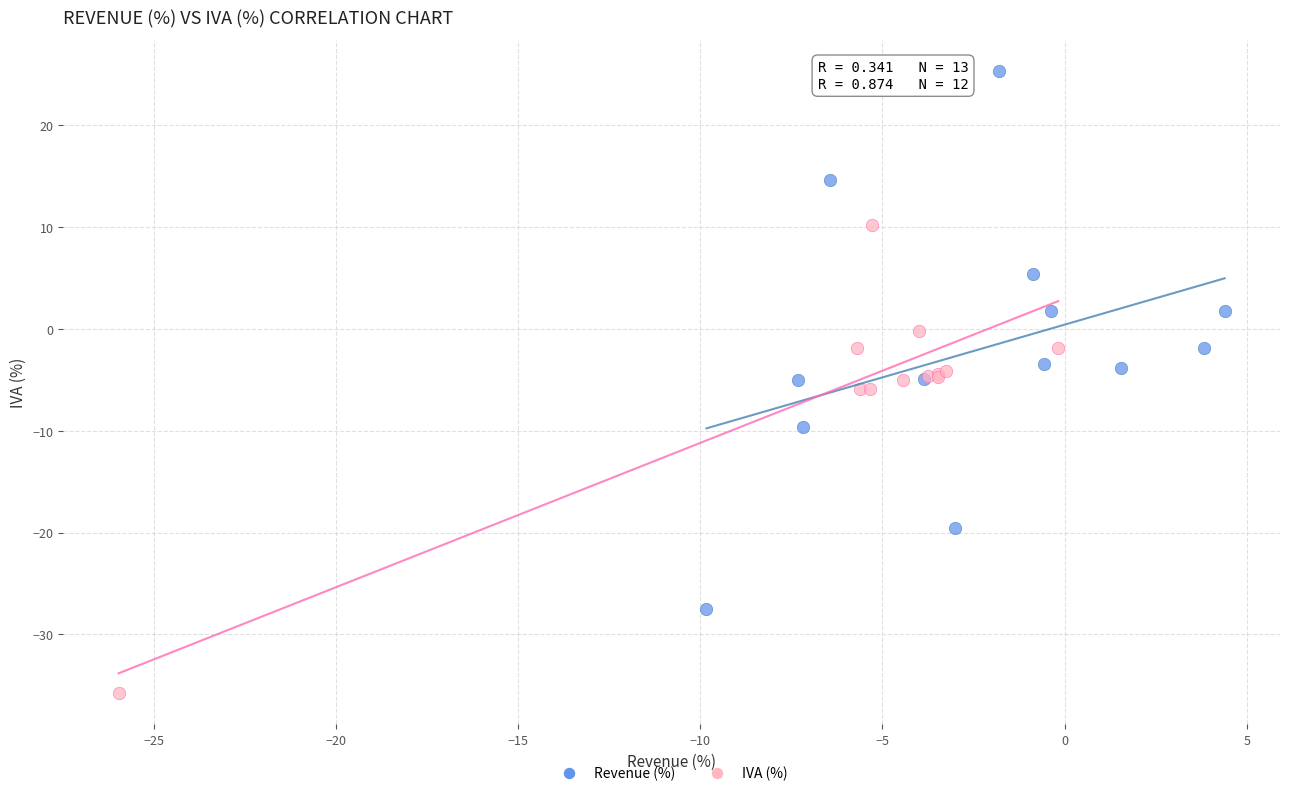

Which series reaches the minimum Y coordinate?

IVA (%)